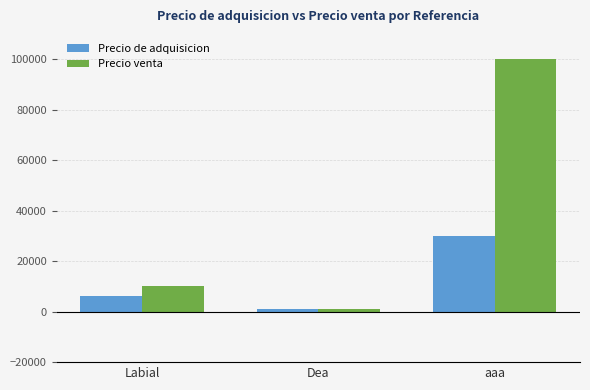

What is the greatest value displayed?

100000